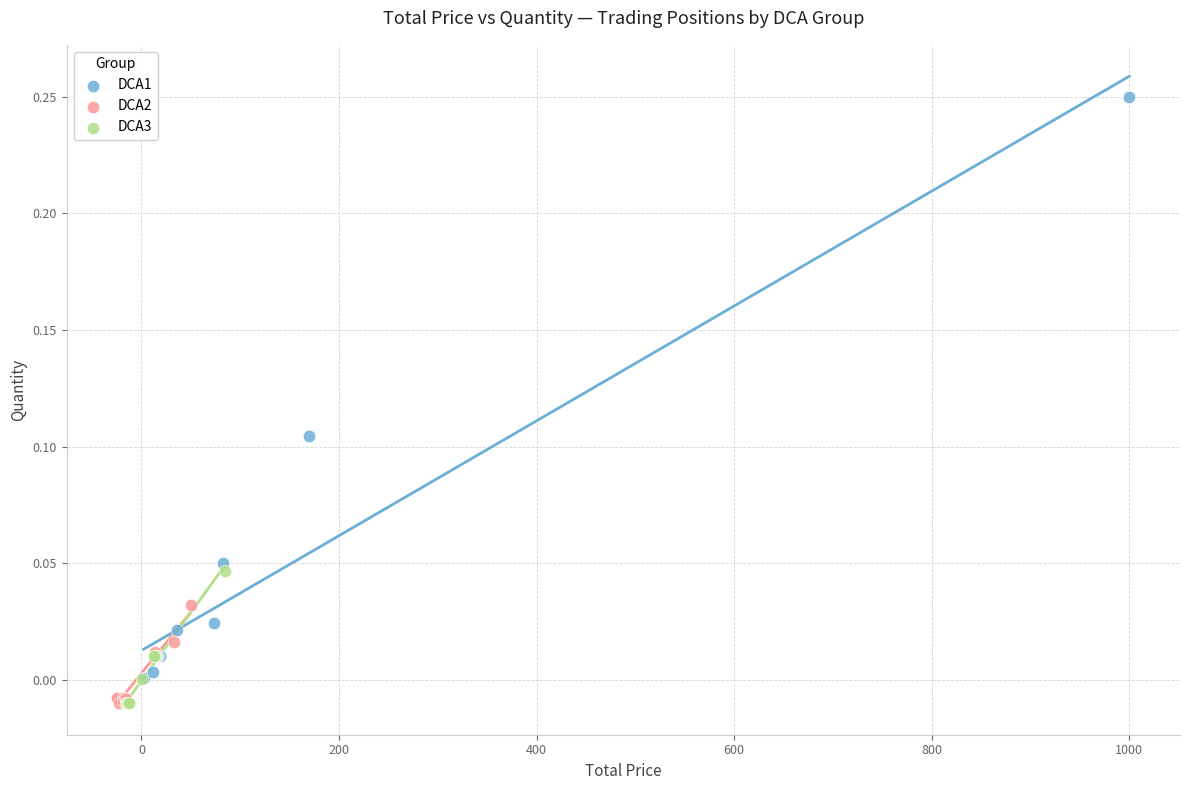

Which series has the widest spread of Y values?

DCA1